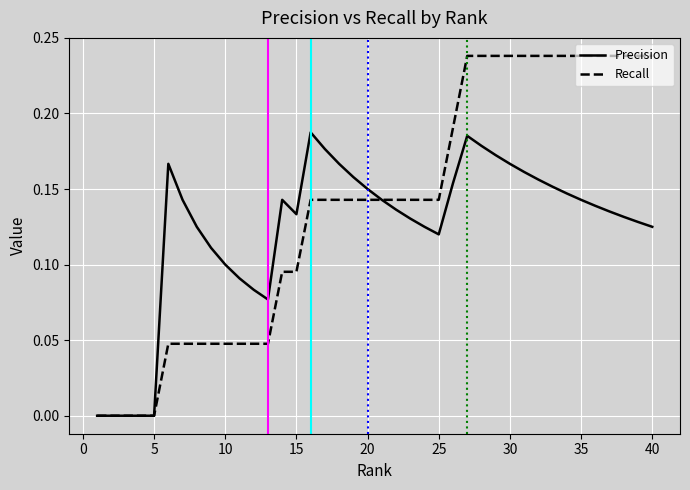

How many categories are shown in the chart?

40